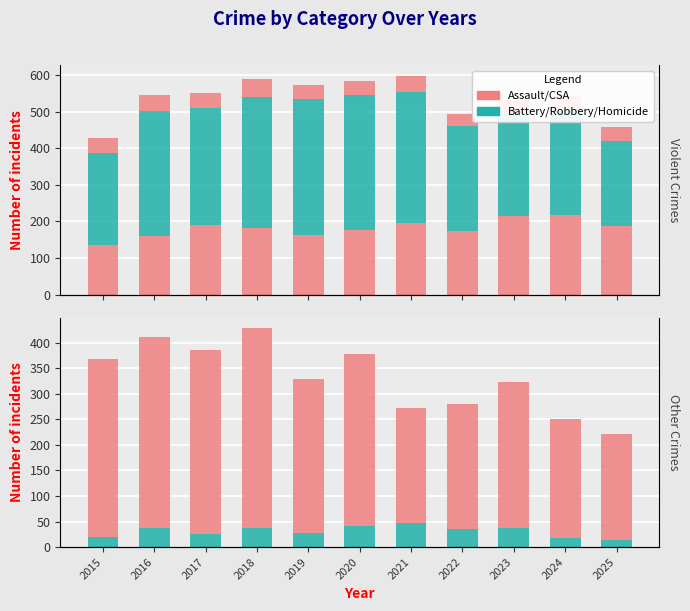

Between 2017 and 2023, which series saw the biggest shift?

Robbery